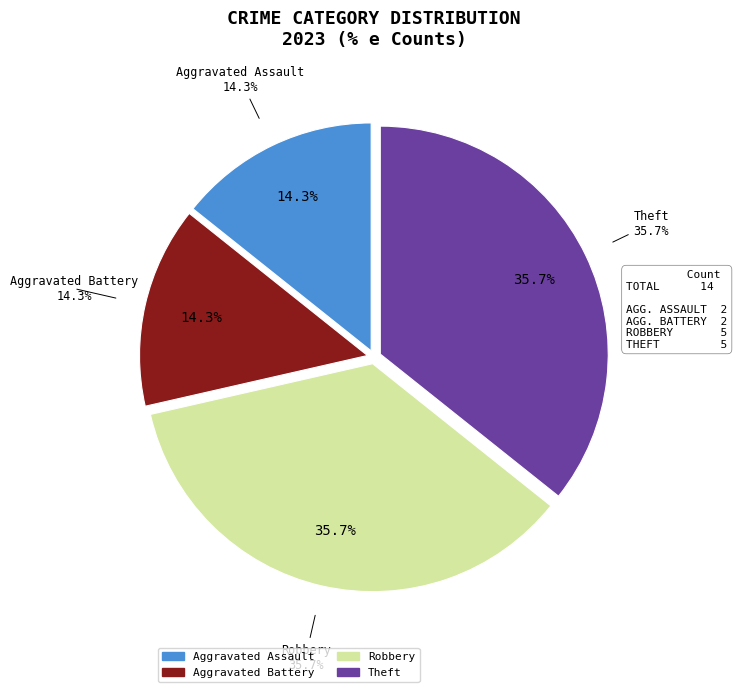

Count the number of slices in the pie.

4